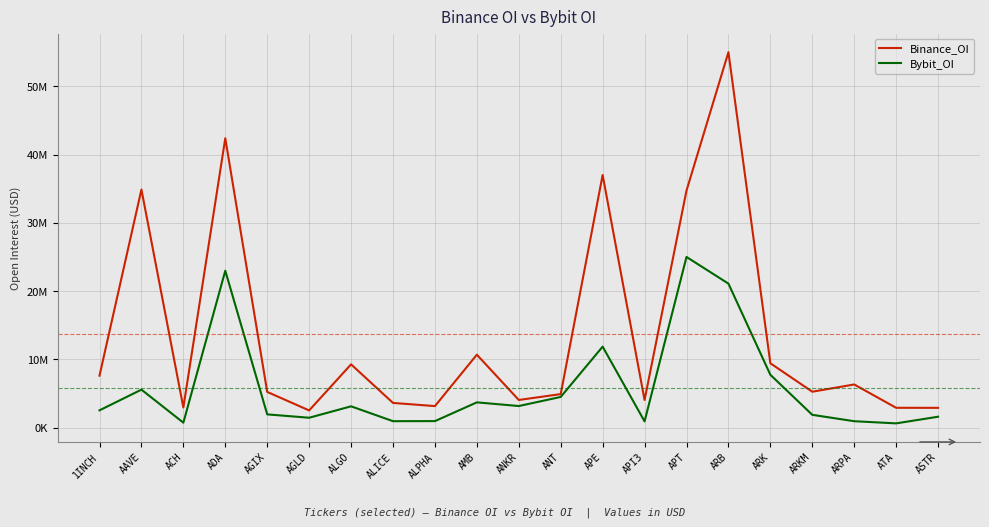

Does the chart have visible grid lines?

Yes